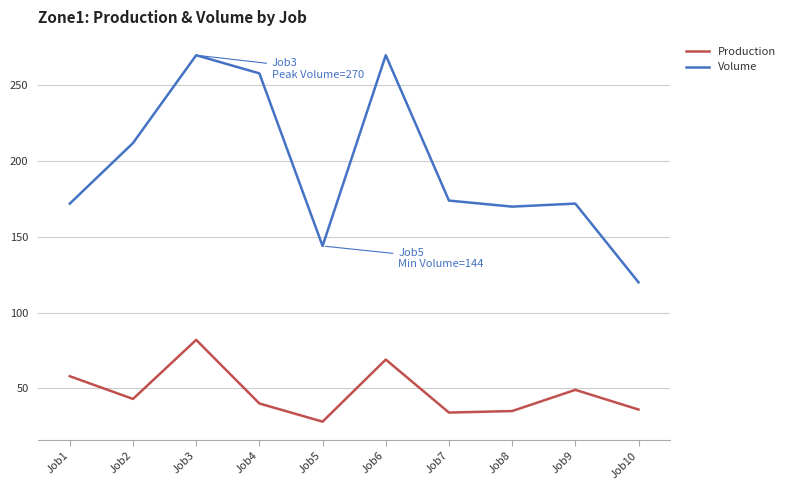

What is the difference between the Production values at Job10 and Job6?

33